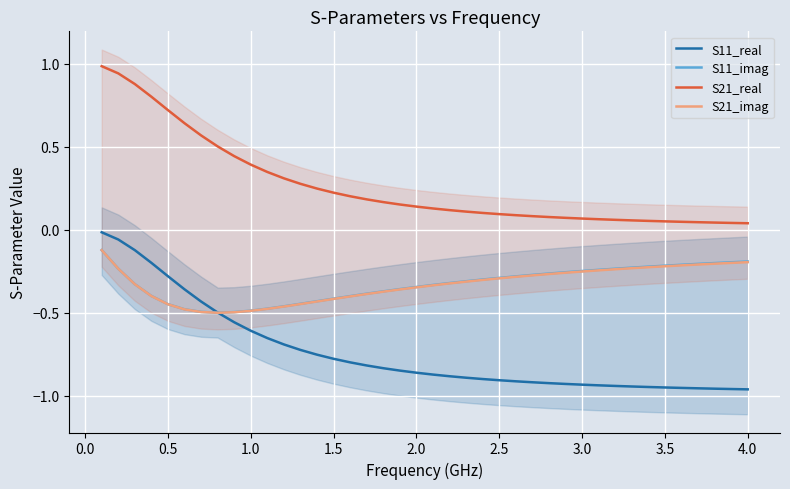

Is it true that S21_imag equals -0.1 at 2.5?

False